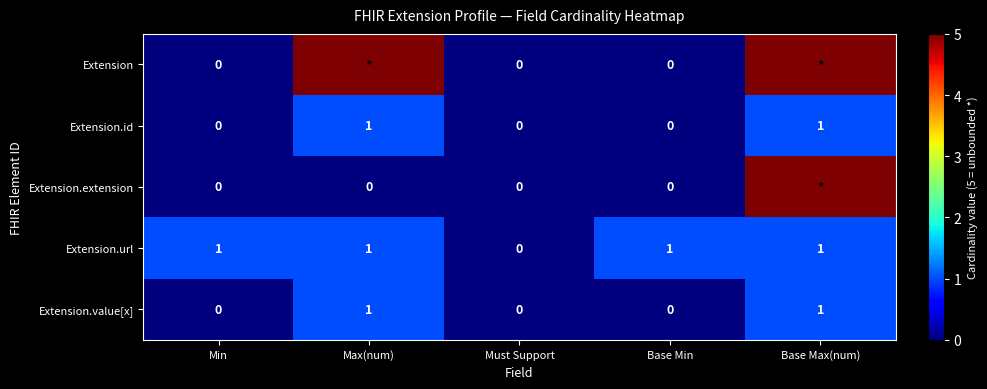

Is it true that Extension.value[x] equals 0 at Min?

True